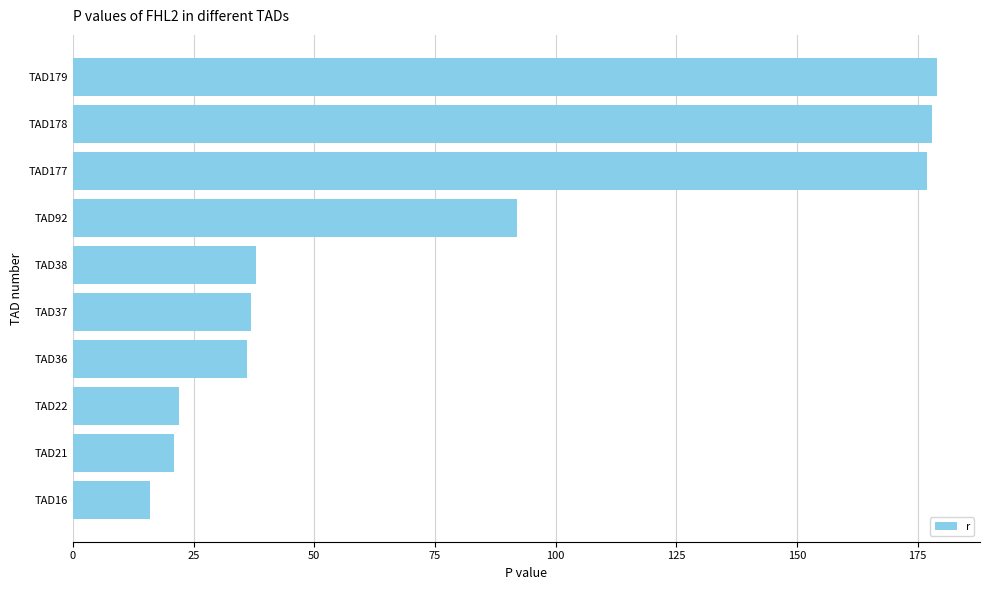

What is the value of the 2nd bar from the top?

178